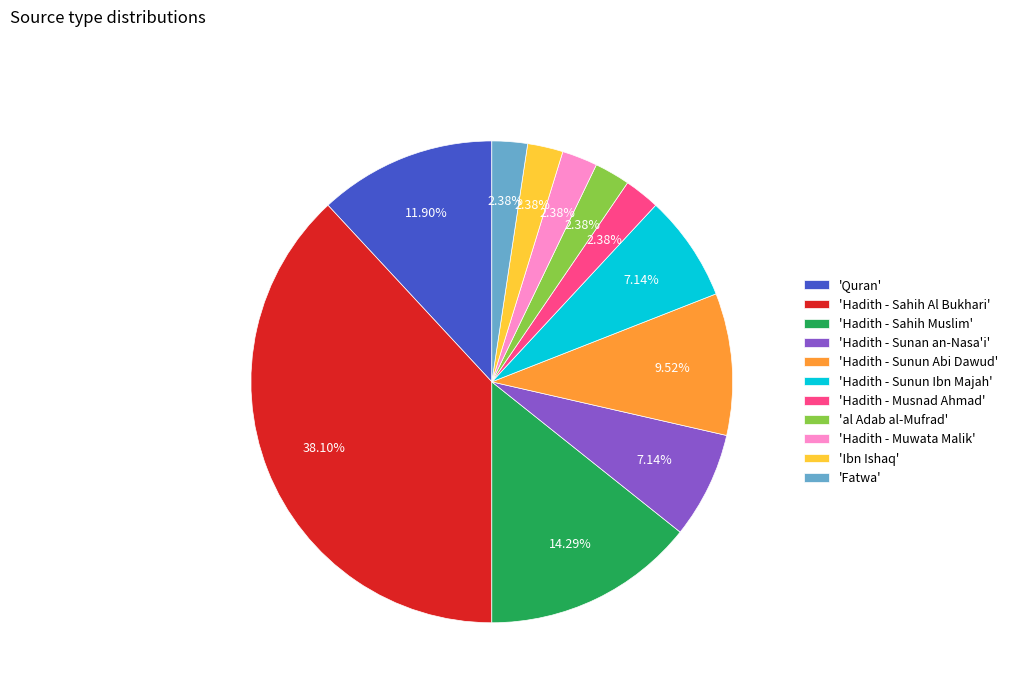

How many slices are in this pie chart?

11